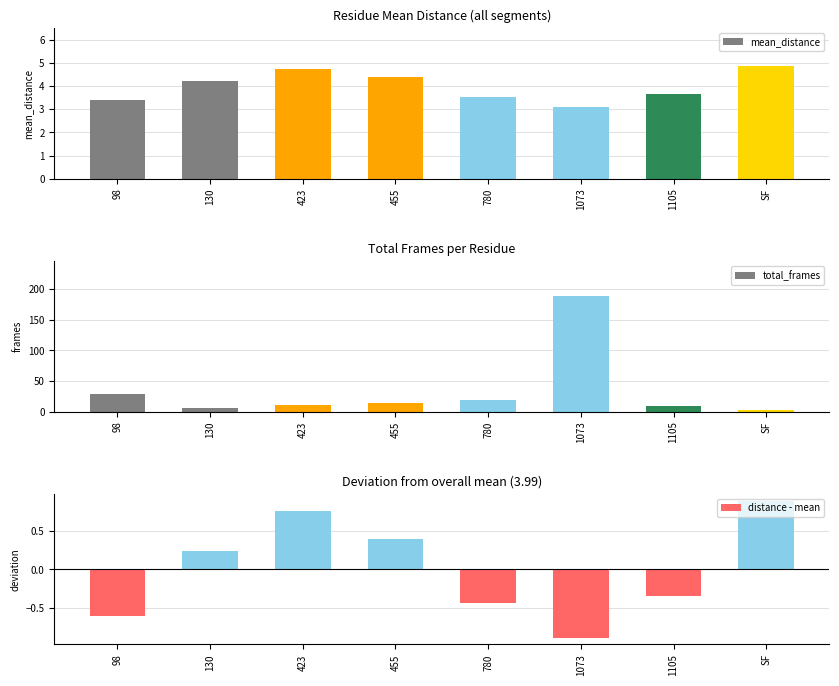

Reading left to right, what are all the values shown in this chart?

mean_distance: 3.4	4.2	4.7	4.4	3.5	3.1	3.6	4.9
total_frames: 29.0	6.0	10.0	14.0	19.0	189.0	9.0	3.0
distance - mean: -0.6	0.2	0.8	0.4	-0.4	-0.9	-0.3	0.9